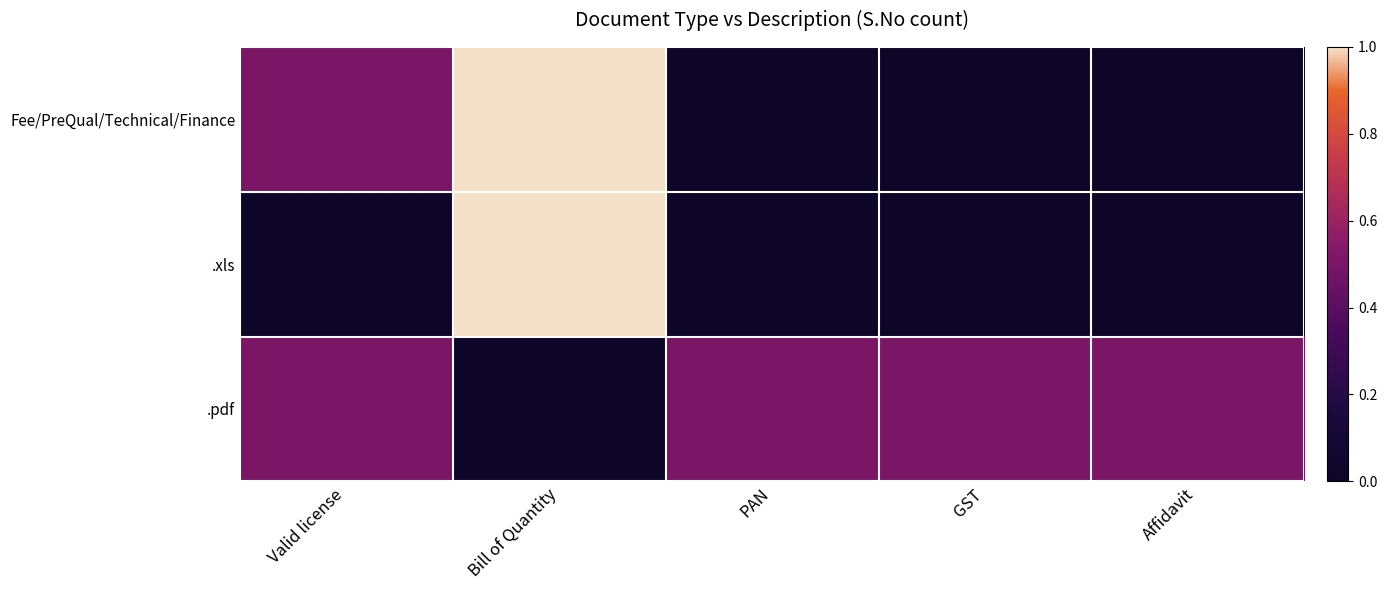

Reading right to left, transcribe all the data shown in this chart.

Fee/PreQual/Technical/Finance: Affidavit=0.0	GST=0.0	PAN=0.0	Bill of Quantity=1.0	Valid license=0.5
.xls: Affidavit=0.0	GST=0.0	PAN=0.0	Bill of Quantity=1.0	Valid license=0.0
.pdf: Affidavit=0.5	GST=0.5	PAN=0.5	Bill of Quantity=0.0	Valid license=0.5